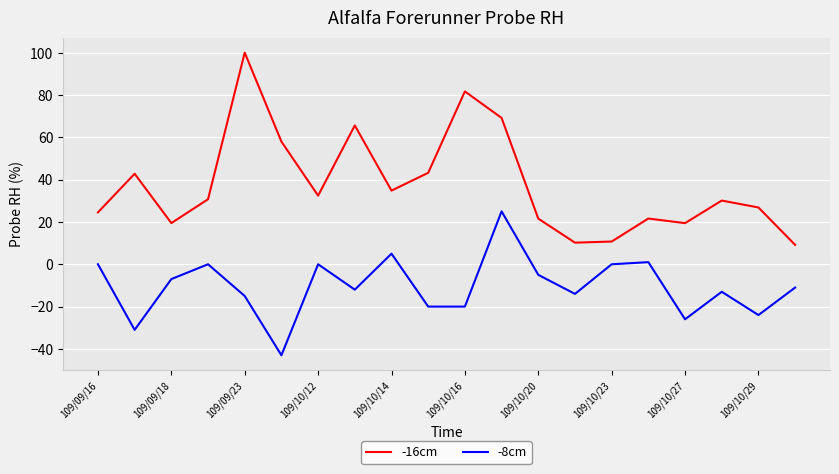

Which series has the largest total across all categories?

-16cm